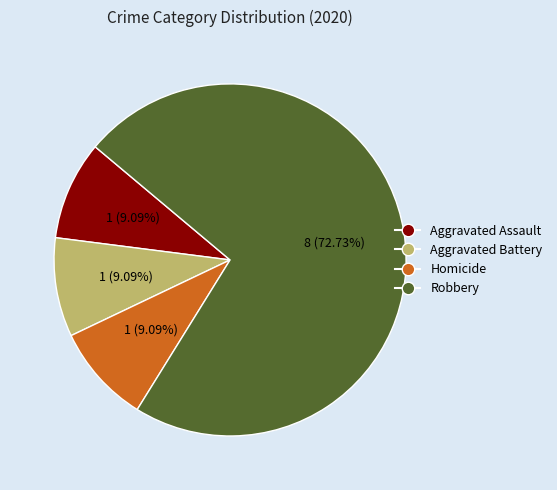

Is there any slice that represents more than half of the pie?

Yes